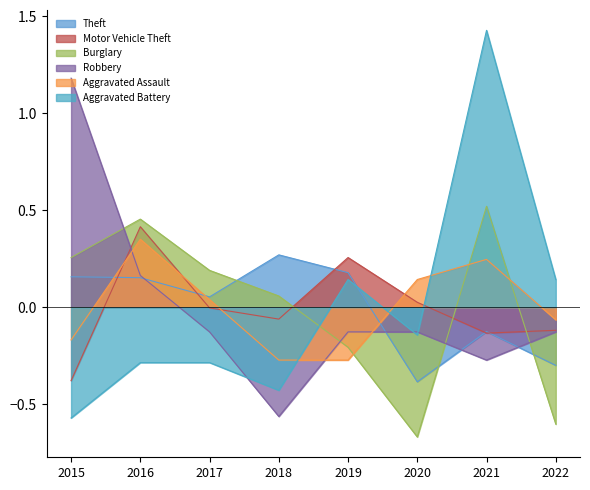

What is the highest value of the Robbery series?

1.2